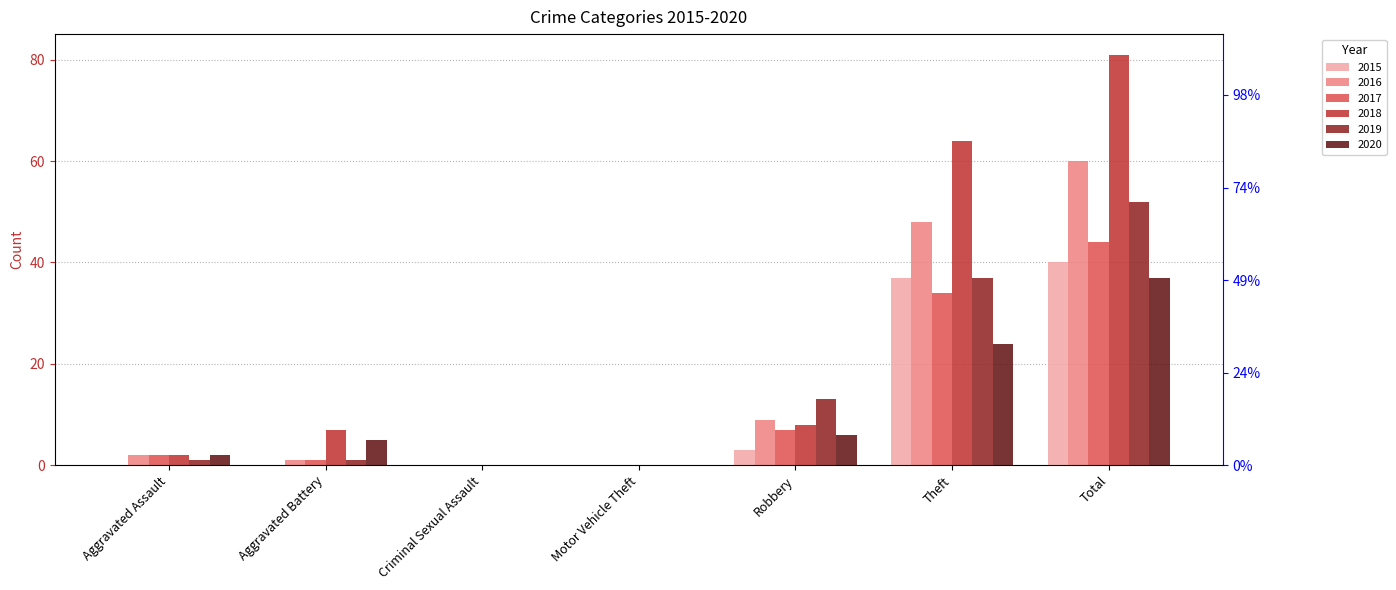

What is the maximum value shown in the chart?

81